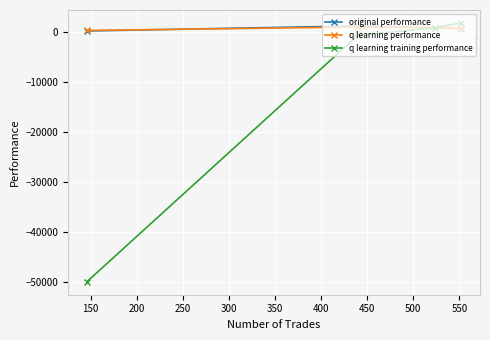

What is the difference between the maximum and minimum values in the q learning performance series?

687.7